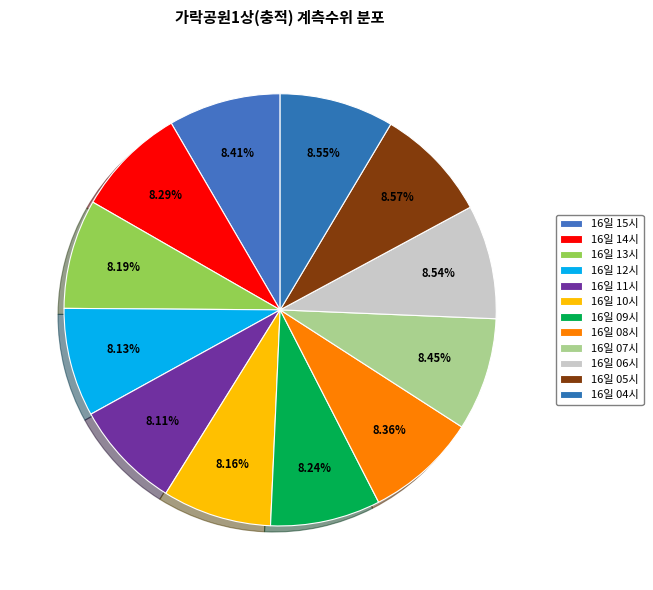

To the nearest percent, what is the average slice percentage?

8%